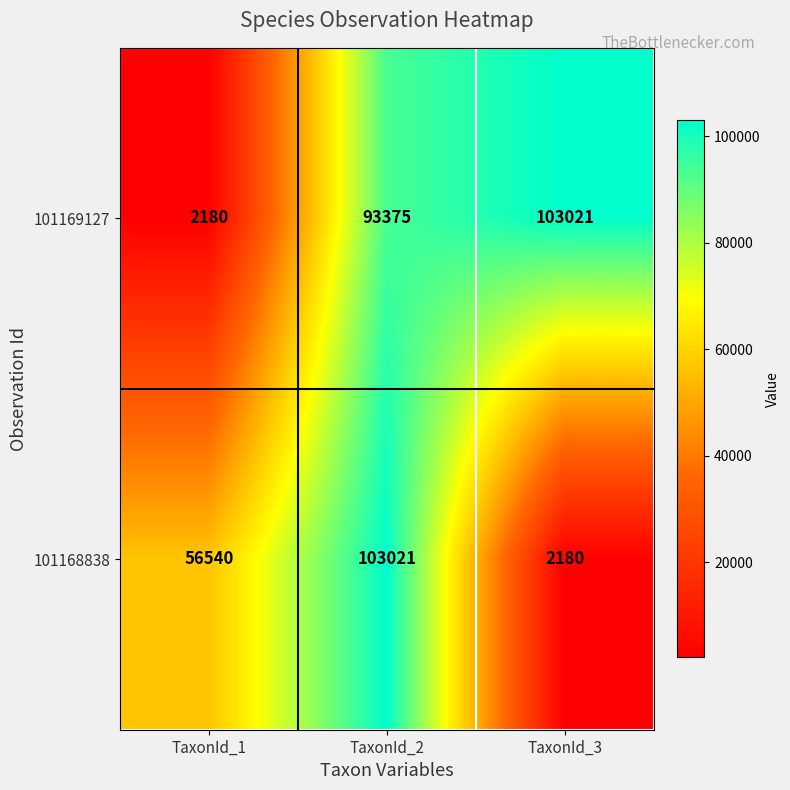

Reading left to right, extract all data points from this chart.

101169127: 2180	93375	103021
101168838: 56540	103021	2180